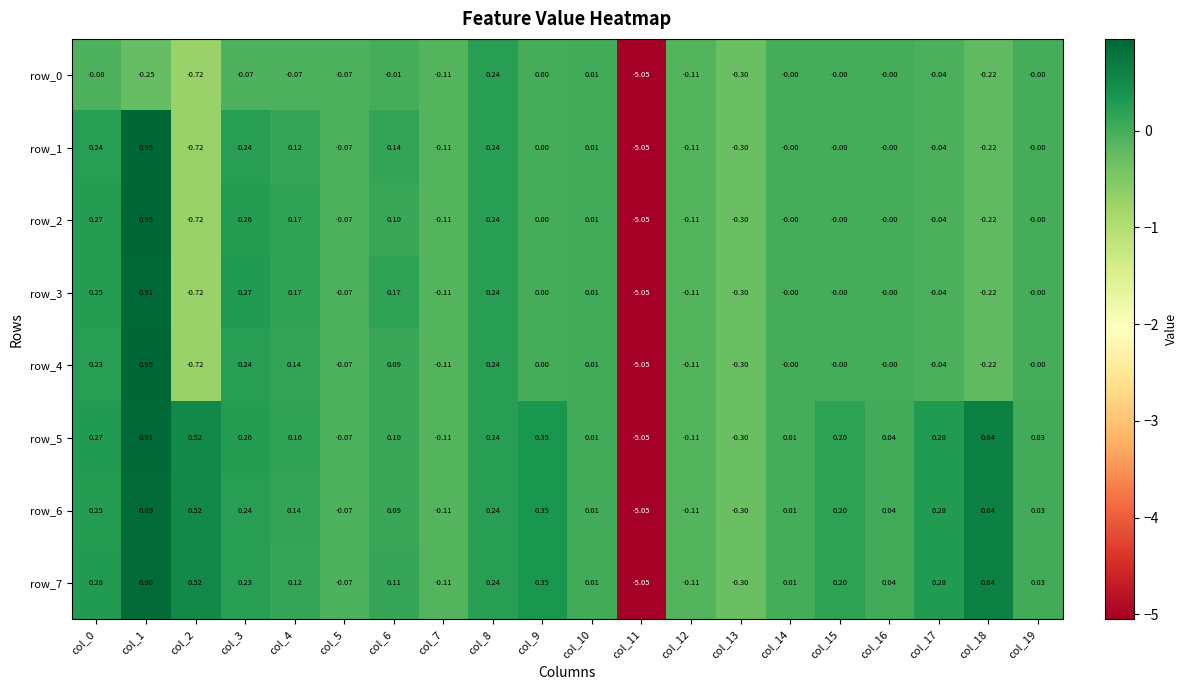

Is the value of row_1 at col_6 greater than the value of row_3 at col_2?

Yes